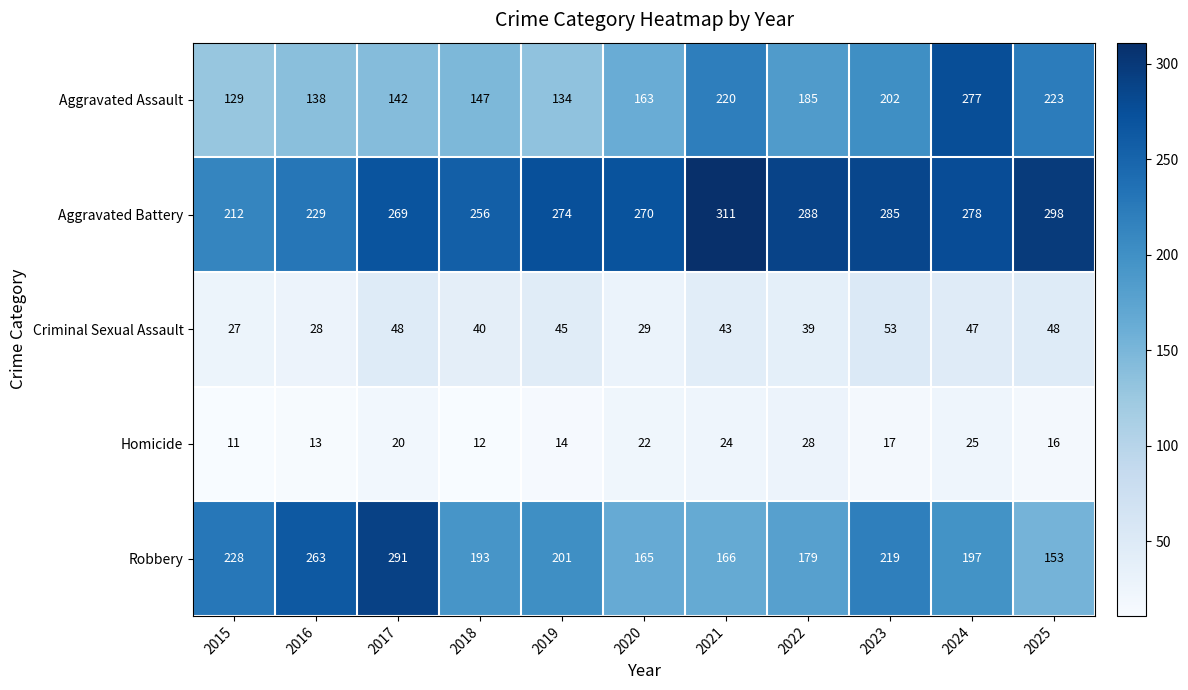

What is the maximum value shown in the chart?

311